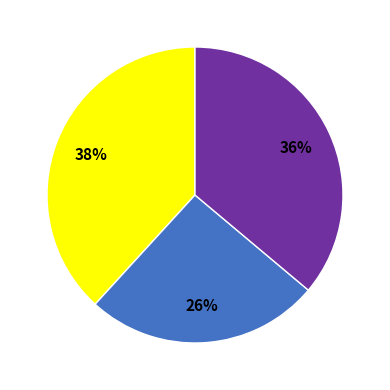

Is there a majority slice in this chart?

No